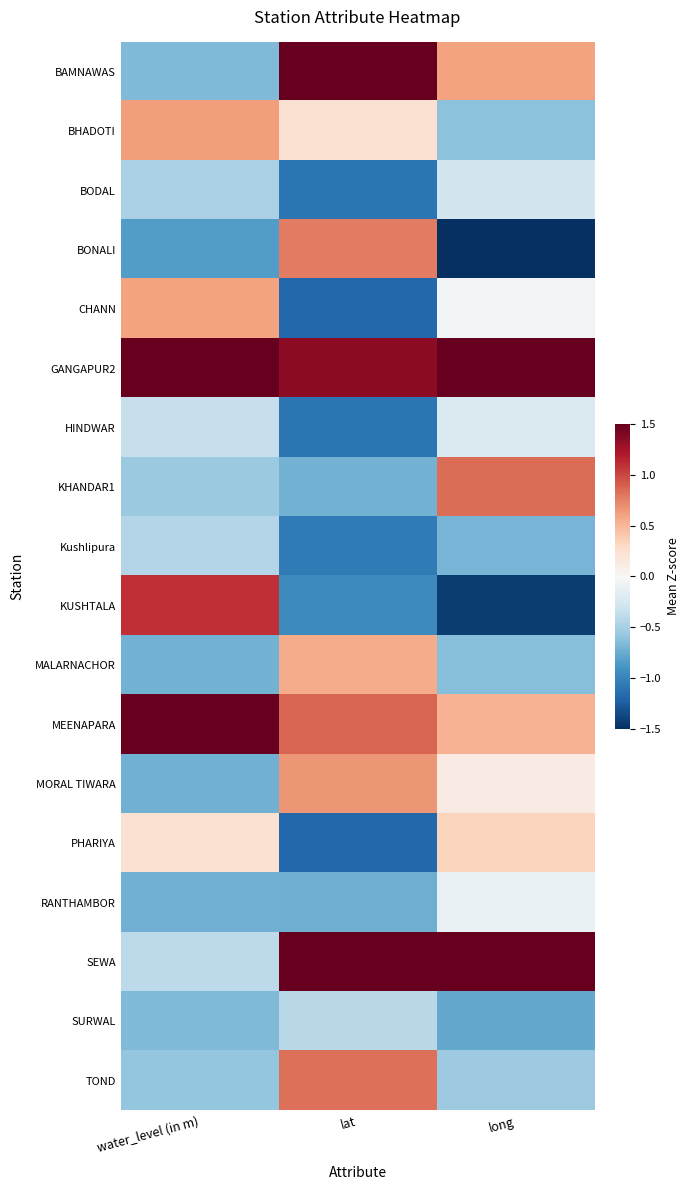

Reading left to right, extract all data points from this chart.

BAMNAWAS: water_level (in m)=-0.7	lat=1.6	long=0.6
BHADOTI: water_level (in m)=0.6	lat=0.2	long=-0.6
BODAL: water_level (in m)=-0.5	lat=-1.1	long=-0.3
BONALI: water_level (in m)=-0.8	lat=0.8	long=-1.5
CHANN: water_level (in m)=0.6	lat=-1.2	long=-0.0
GANGAPUR2: water_level (in m)=1.6	lat=1.3	long=1.8
HINDWAR: water_level (in m)=-0.3	lat=-1.1	long=-0.2
KHANDAR1: water_level (in m)=-0.6	lat=-0.7	long=0.8
Kushlipura: water_level (in m)=-0.4	lat=-1.1	long=-0.7
KUSHTALA: water_level (in m)=1.1	lat=-1.0	long=-1.4
MALARNACHOR: water_level (in m)=-0.7	lat=0.6	long=-0.6
MEENAPARA: water_level (in m)=3.0	lat=0.9	long=0.5
MORAL TIWARA: water_level (in m)=-0.7	lat=0.7	long=0.1
PHARIYA: water_level (in m)=0.2	lat=-1.2	long=0.3
RANTHAMBOR: water_level (in m)=-0.7	lat=-0.7	long=-0.1
SEWA: water_level (in m)=-0.4	lat=1.5	long=2.6
SURWAL: water_level (in m)=-0.7	lat=-0.4	long=-0.8
TOND: water_level (in m)=-0.6	lat=0.8	long=-0.5